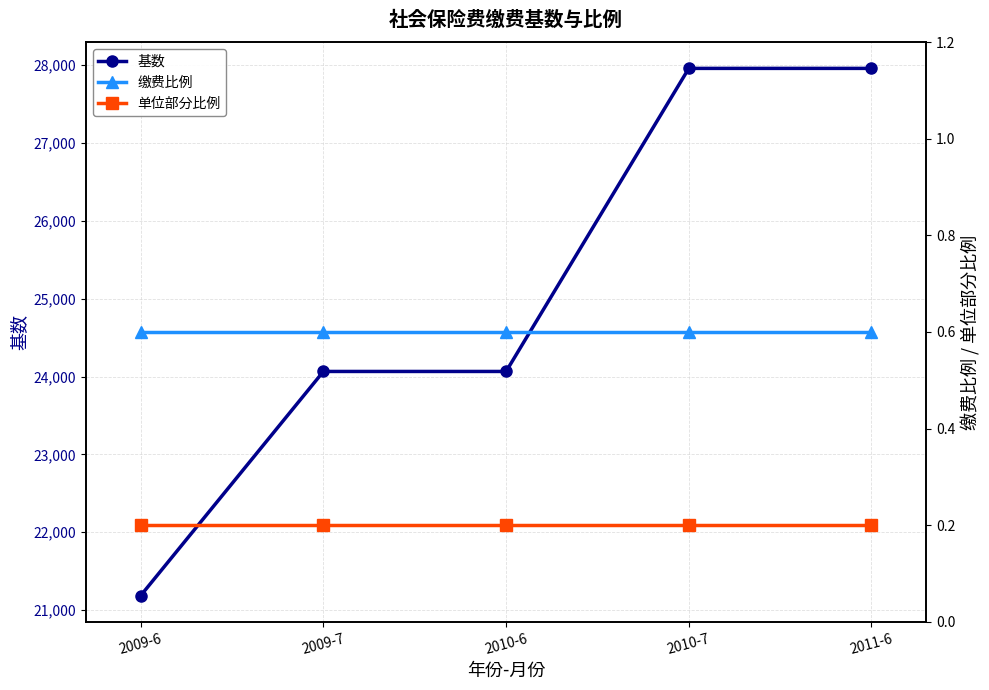

At which category is the sum across all series the highest?

2010-7